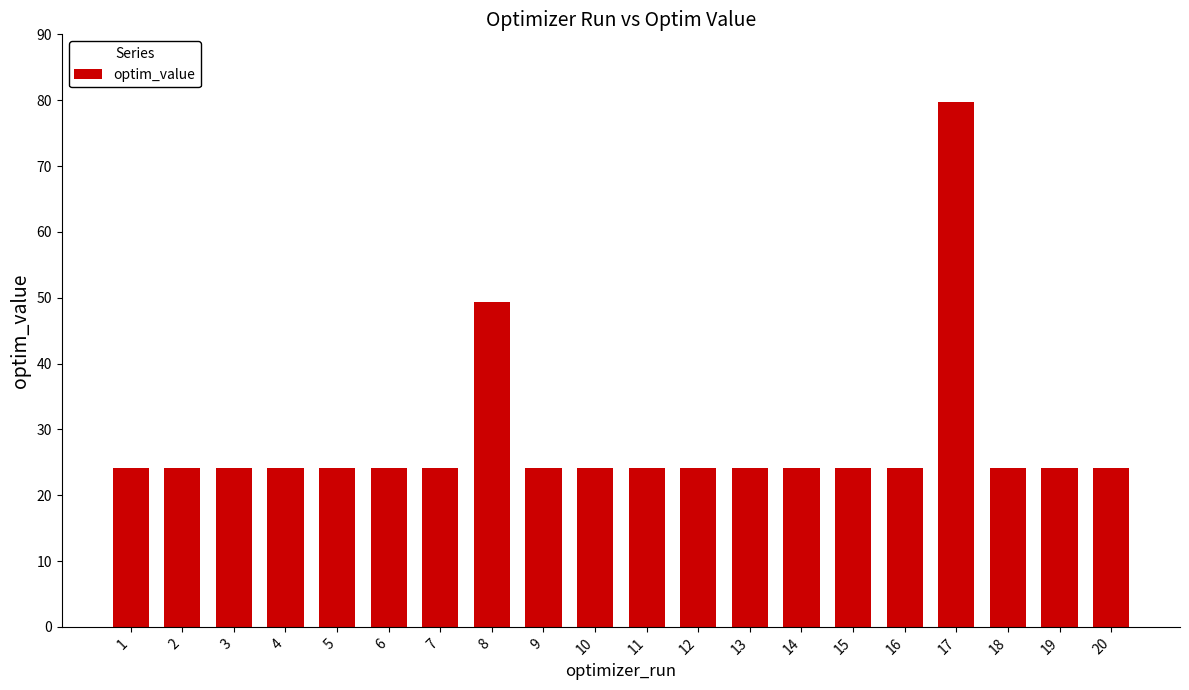

Read the value at 17.

79.7